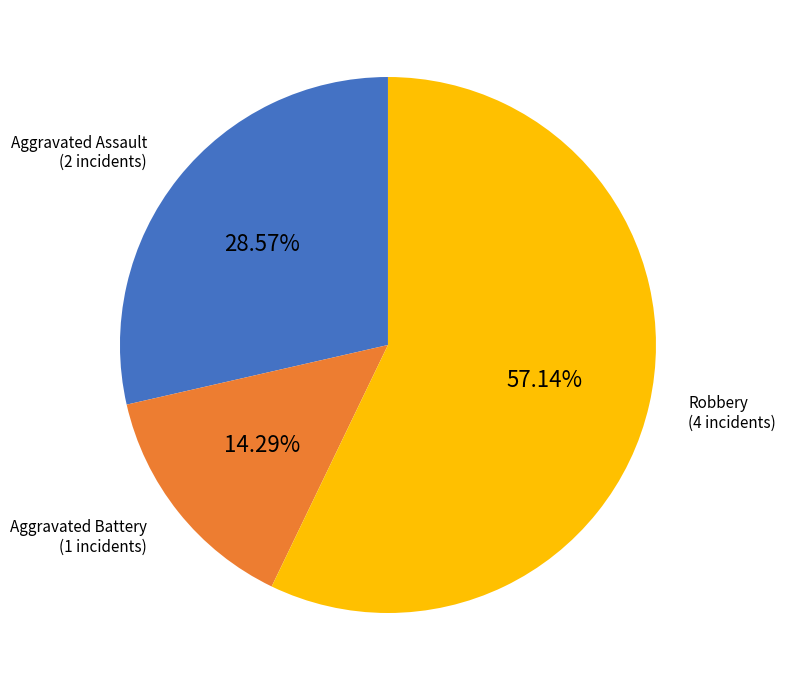

Which slice is the smallest?

Aggravated Battery